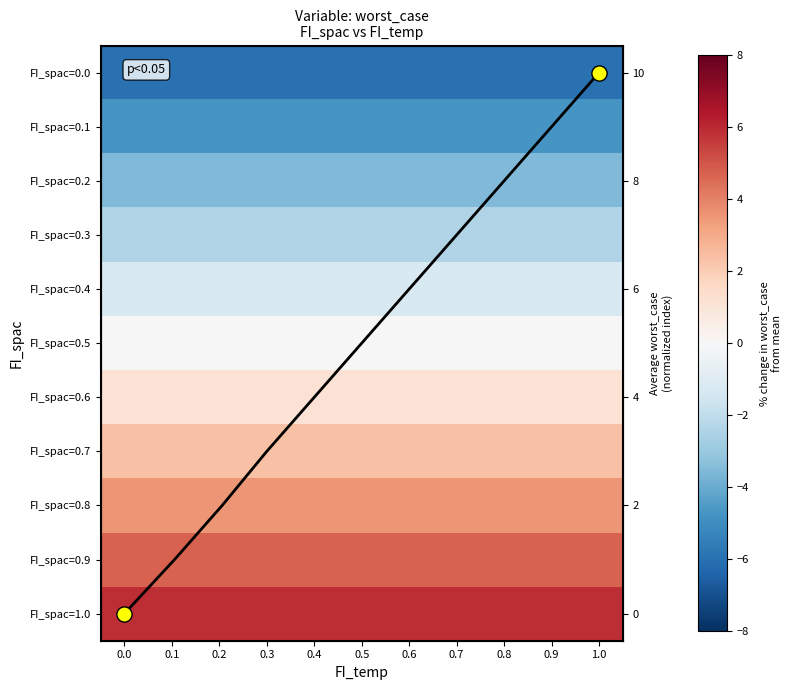

What is the maximum value for FI_spac=0.7?

2.4